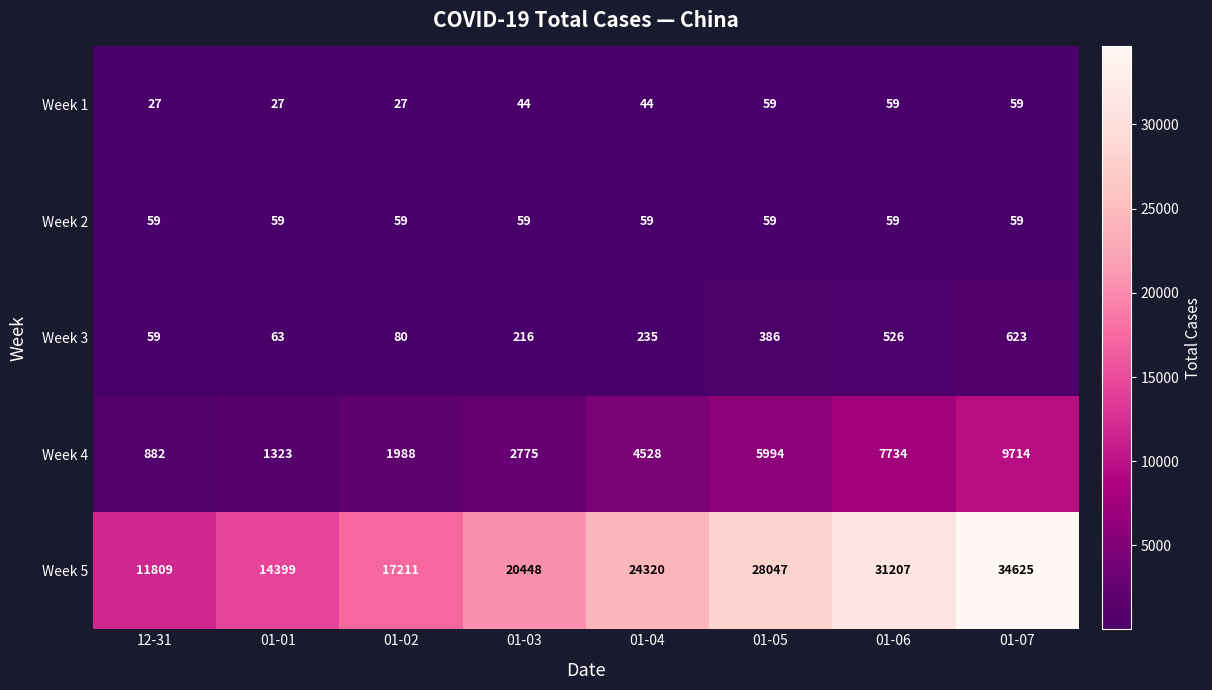

What is the difference between the highest and lowest values at 01-02?

17184